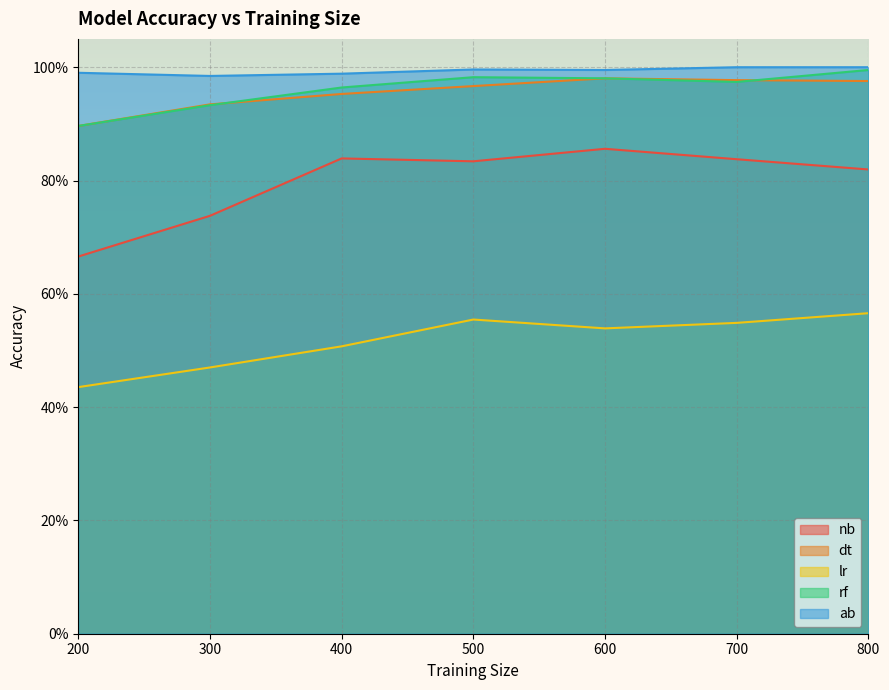

What is the value of the ab point at the 5th from the left?

1.0